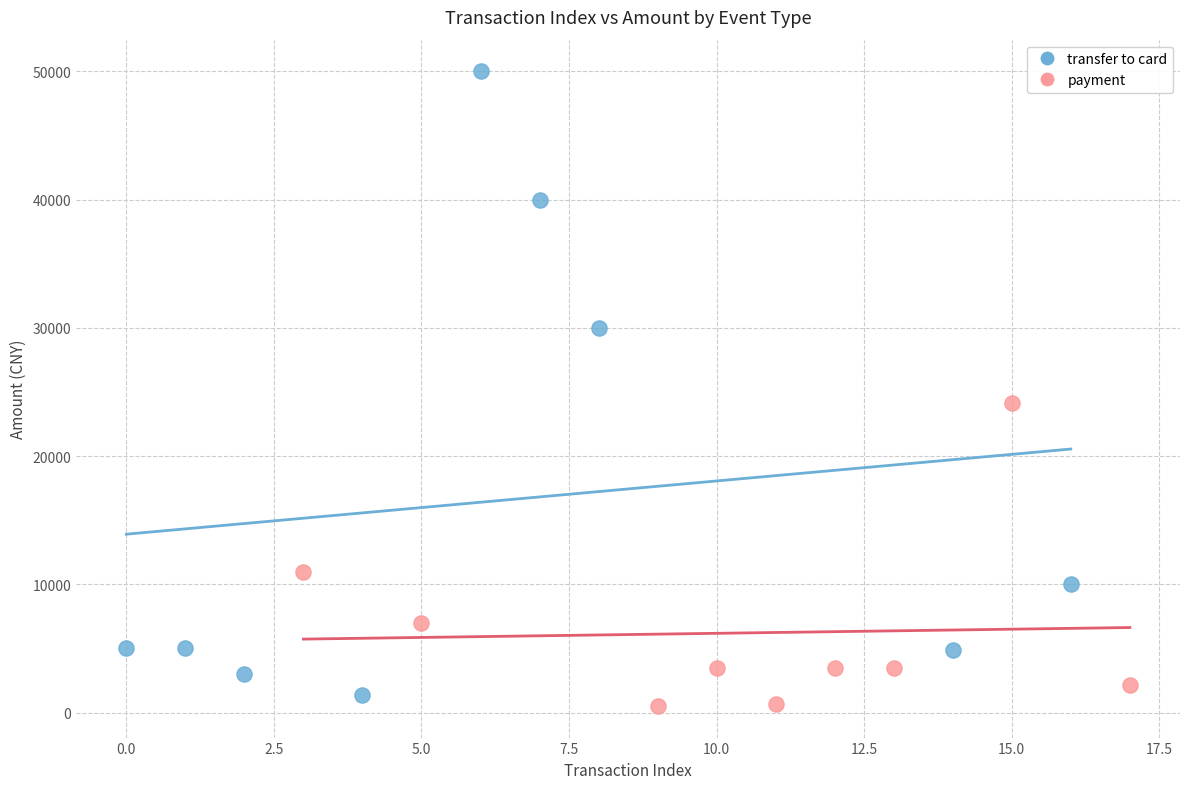

Which series contains the lowest Y value?

payment